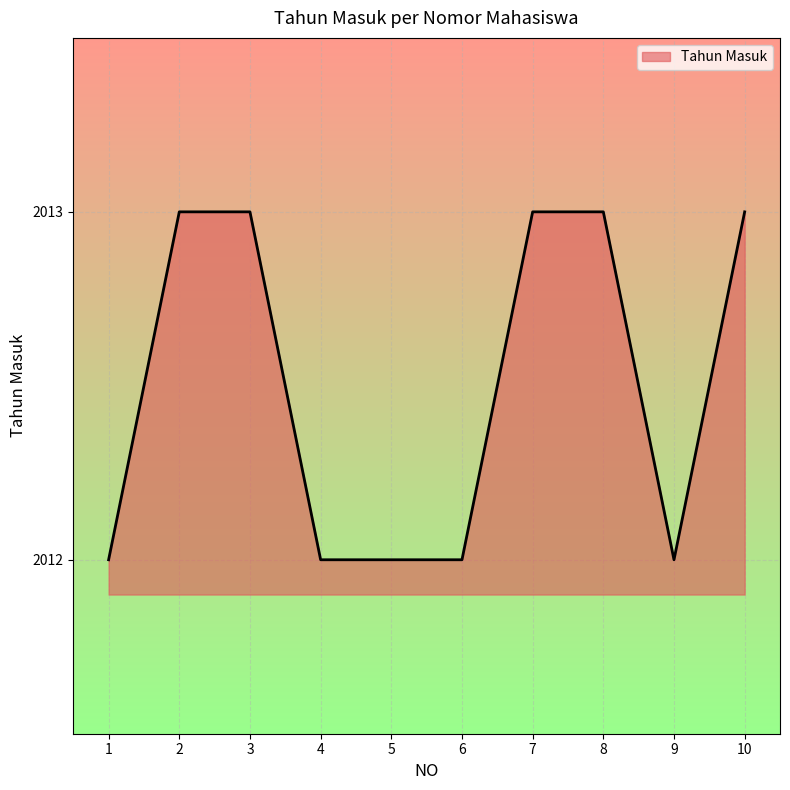

How many values are below 2013?

5